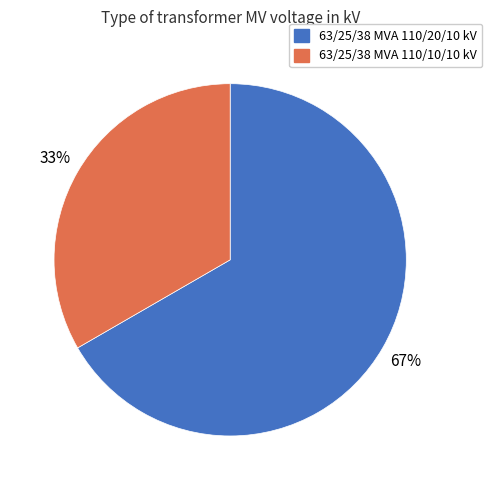

Is the sum of 63/25/38 MVA 110/10/10 kV and 63/25/38 MVA 110/20/10 kV greater than half?

Yes